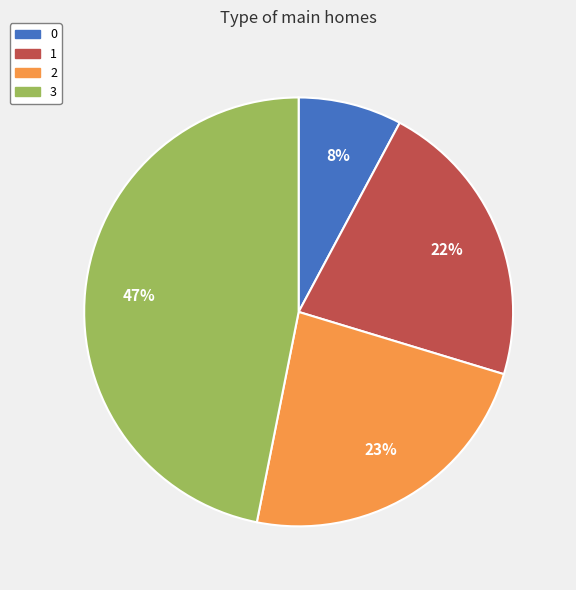

How many slices are in this pie chart?

4